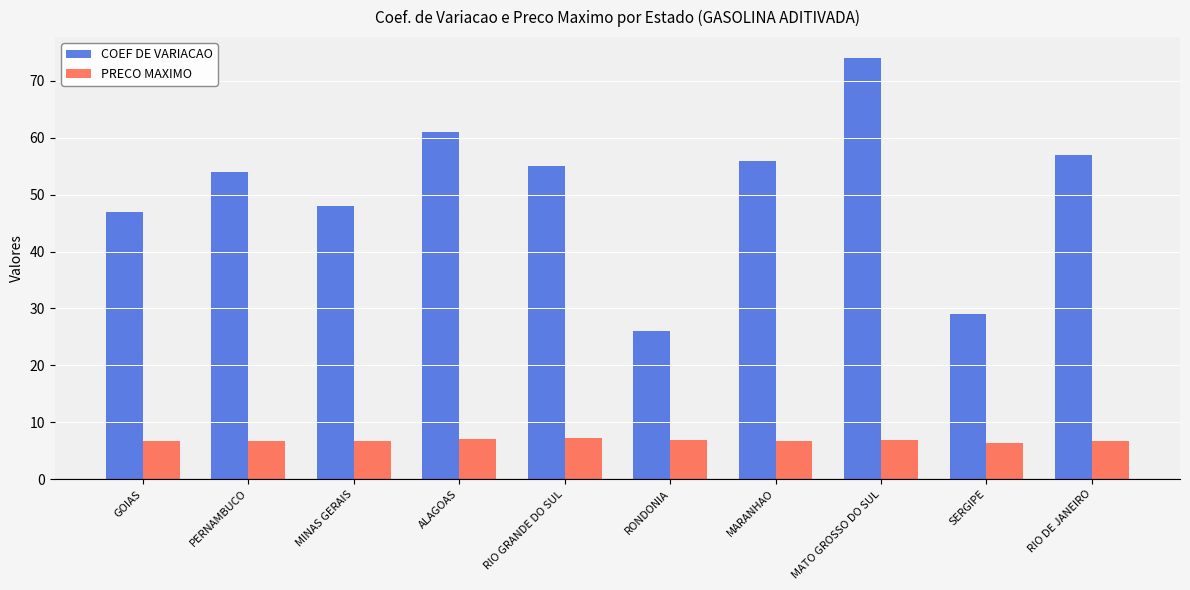

What is the lowest value of the PRECO MAXIMO series?

6.4